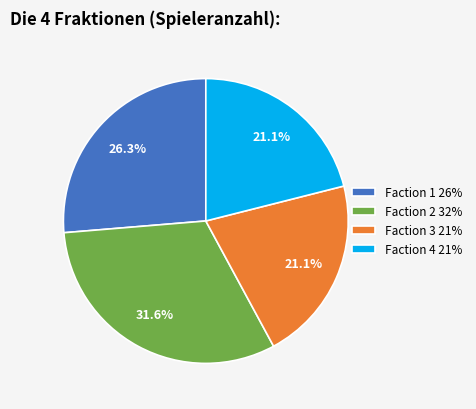

What is the ratio of the value at Faction 4 21% to the value at Faction 1 26%?

0.8